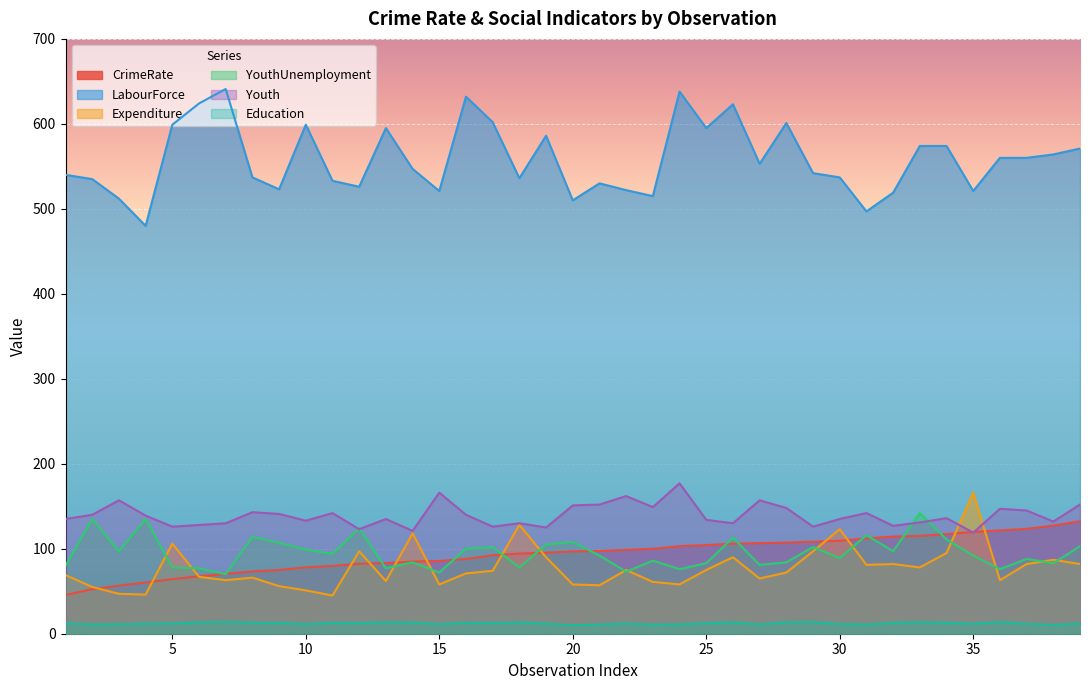

How many lines are shown in the chart?

6